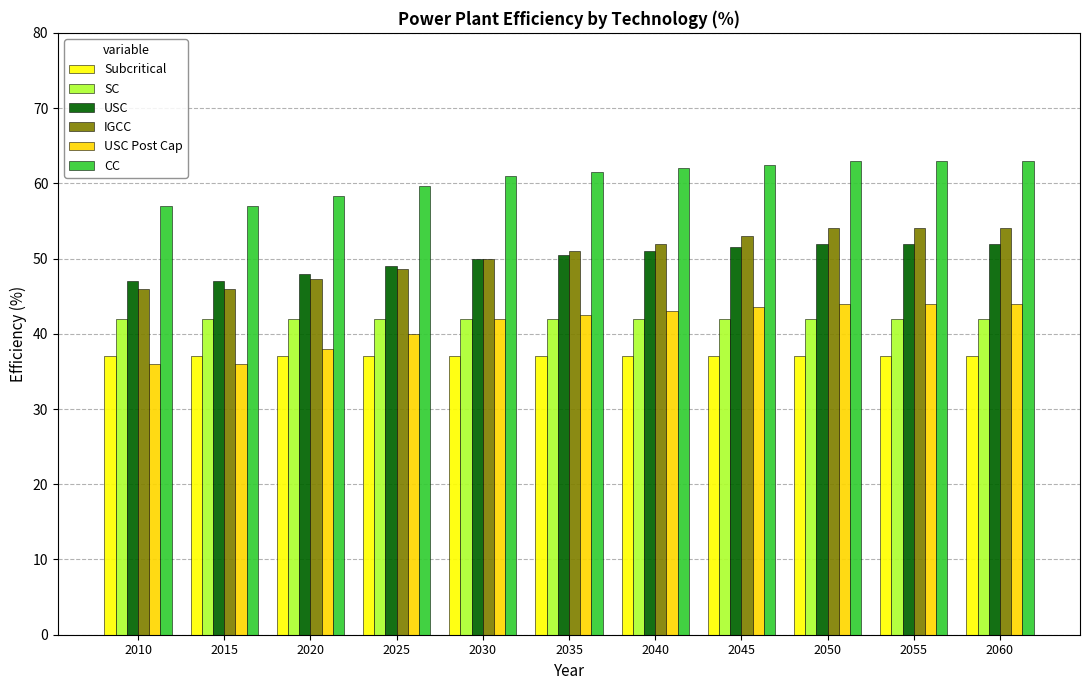

Count the number of categories in the chart.

11